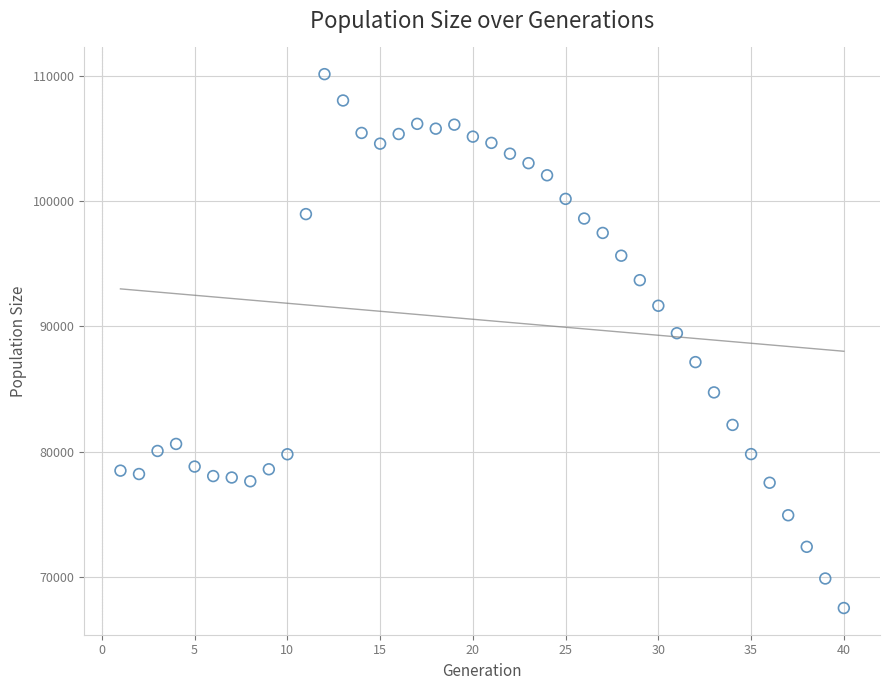

What Y value in the scatter plot is closest to 88828?

89457